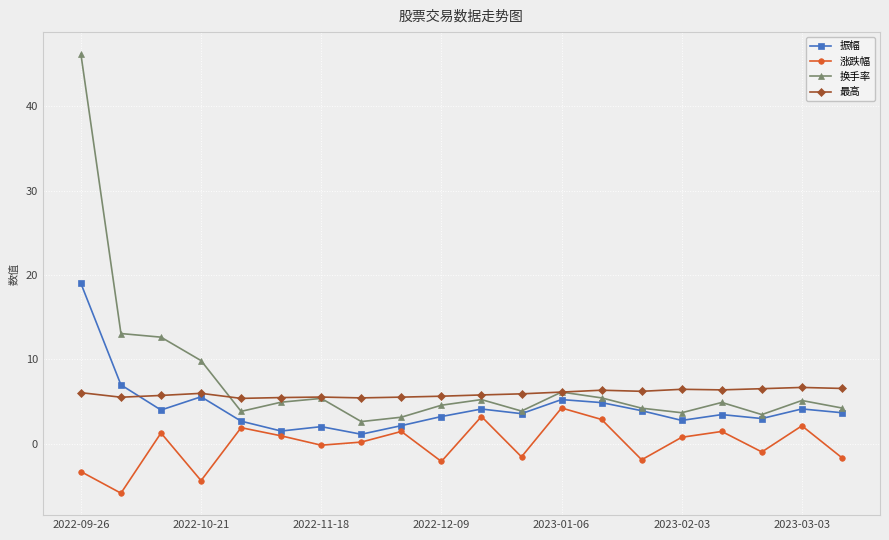

List the series in order of their peak value, highest first.

换手率, 振幅, 最高, 涨跌幅